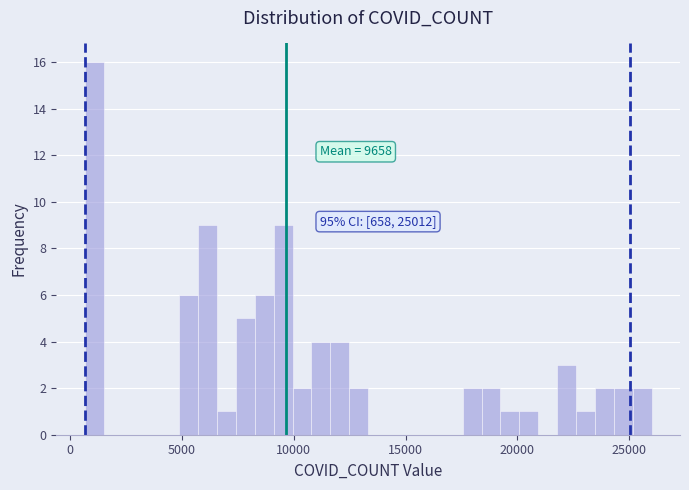

Read against the x-axis, roughly where is the centre of the tallest bar?

1000